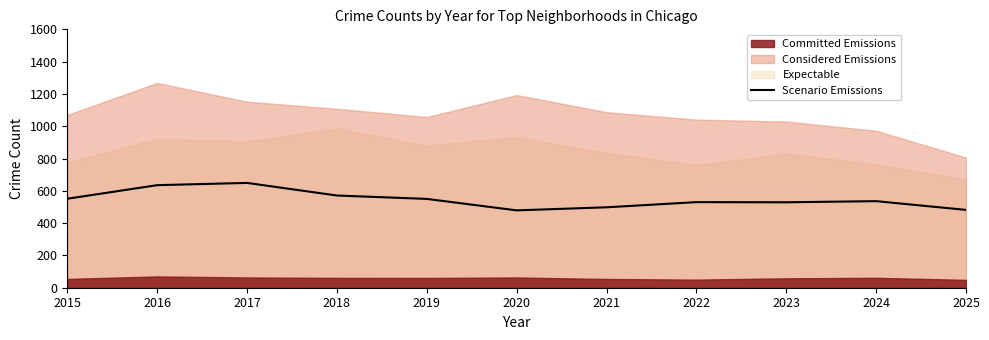

What is the change in value from 2021 to 2022?

+32